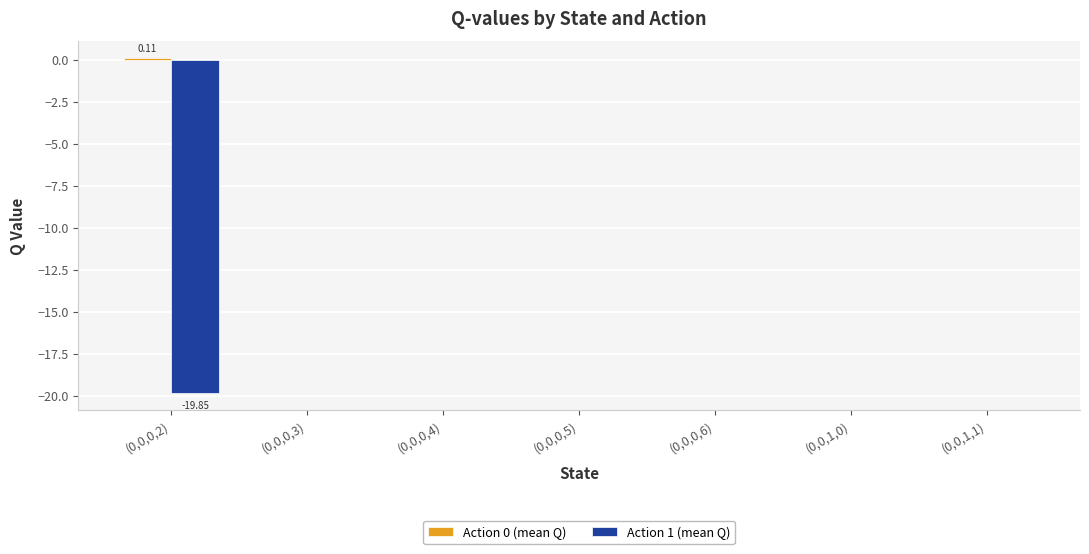

How many categories are shown in the chart?

7